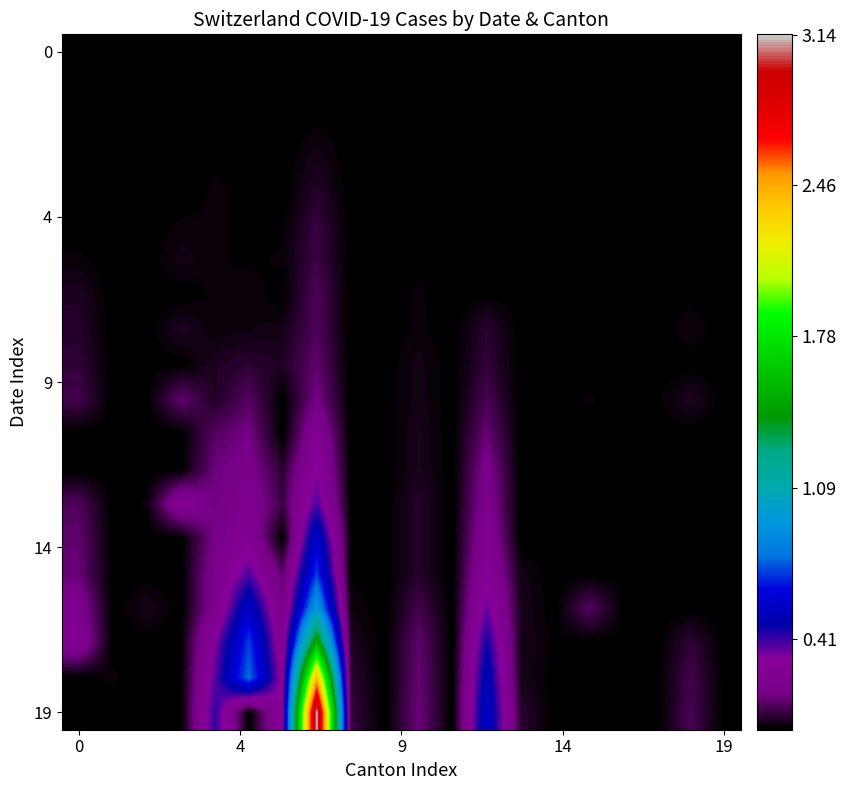

Count the number of categories in the chart.

20